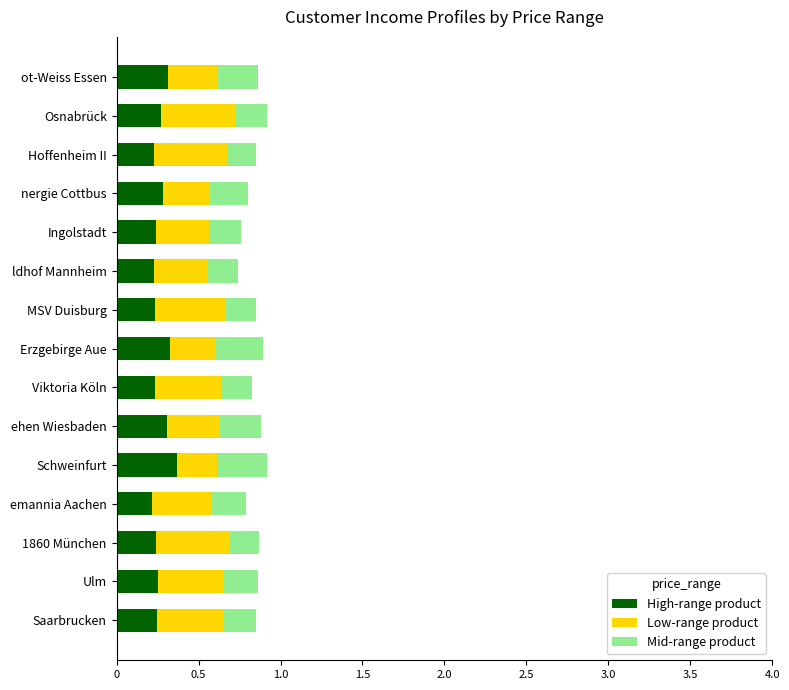

What is the average value of the Mid-range product series?

215800.0